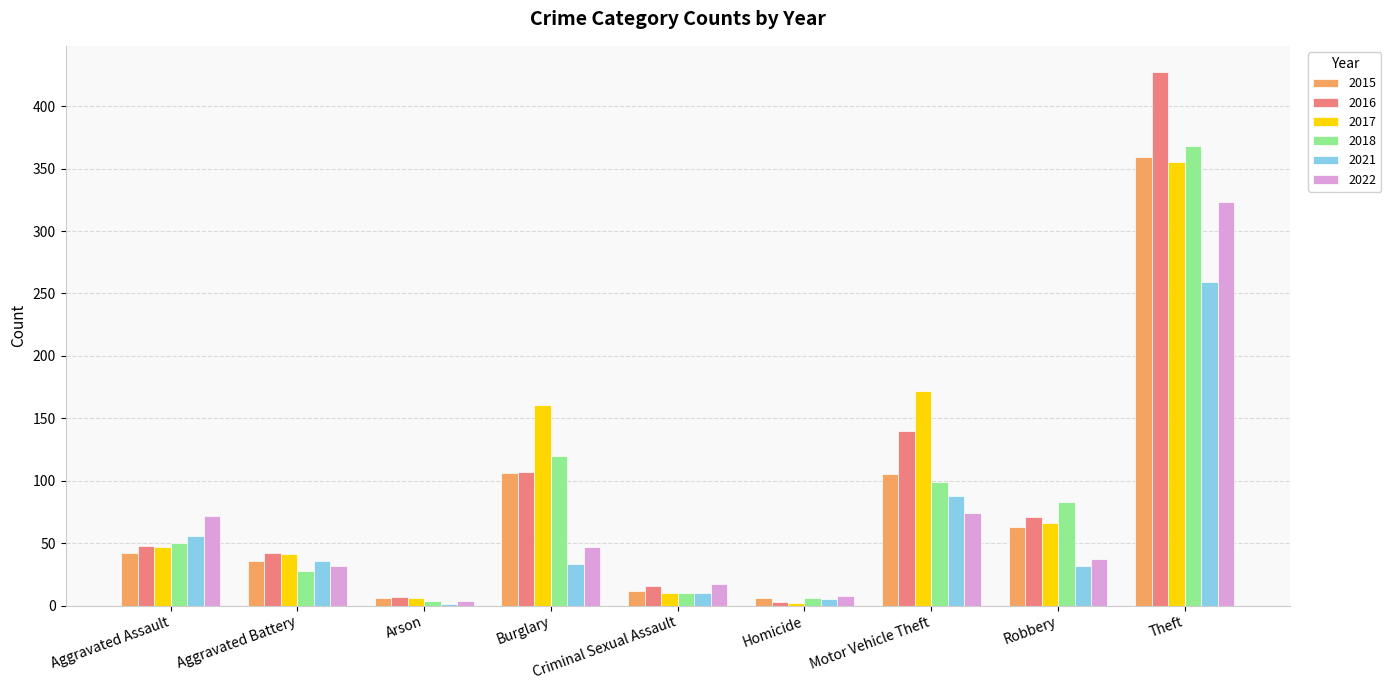

Is the value of 2022 at Theft greater than the value of 2015 at Robbery?

Yes